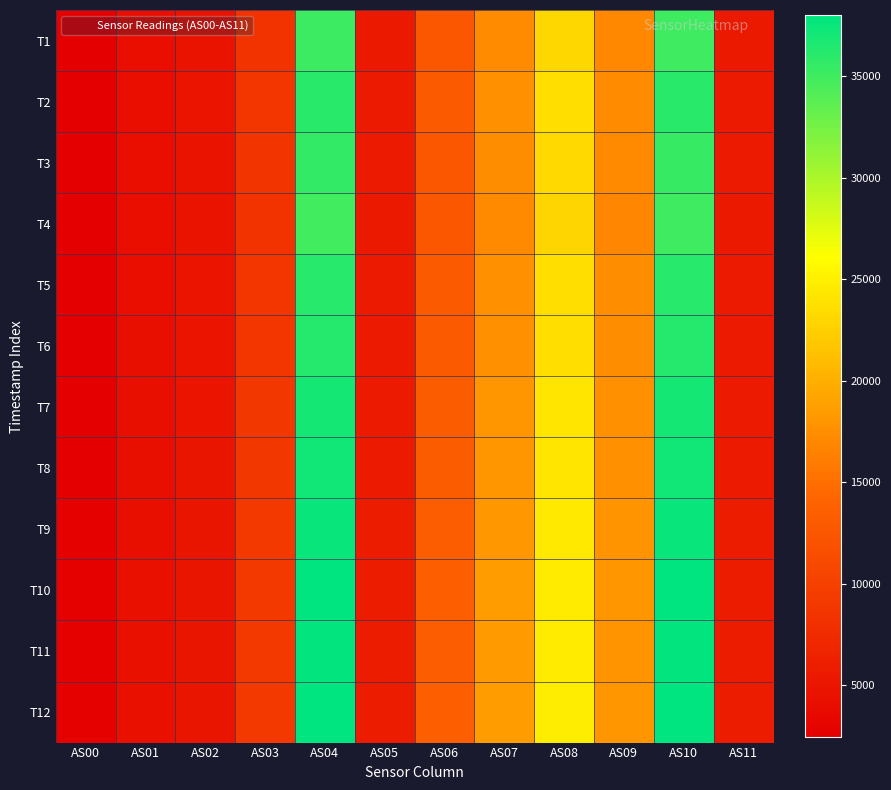

Reading left to right, list all the values displayed in this chart.

T1: AS00=2443	AS01=4142	AS02=4722	AS03=8533	AS04=35181	AS05=5466	AS06=12557	AS07=17195	AS08=23014	AS09=16896	AS10=35047	AS11=5452
T2: AS00=2490	AS01=4227	AS02=4820	AS03=8713	AS04=35983	AS05=5572	AS06=12860	AS07=17619	AS08=23590	AS09=17290	AS10=35961	AS11=5574
T3: AS00=2463	AS01=4180	AS02=4765	AS03=8609	AS04=35526	AS05=5514	AS06=12679	AS07=17362	AS08=23229	AS09=17046	AS10=35382	AS11=5498
T4: AS00=2422	AS01=4107	AS02=4683	AS03=8461	AS04=34874	AS05=5424	AS06=12528	AS07=17140	AS08=22955	AS09=16852	AS10=34968	AS11=5438
T5: AS00=2492	AS01=4229	AS02=4821	AS03=8728	AS04=36143	AS05=5584	AS06=12877	AS07=17647	AS08=23624	AS09=17308	AS10=36152	AS11=5588
T6: AS00=2498	AS01=4242	AS02=4836	AS03=8757	AS04=36264	AS05=5600	AS06=12921	AS07=17697	AS08=23689	AS09=17353	AS10=36268	AS11=5604
T7: AS00=2540	AS01=4316	AS02=4924	AS03=8906	AS04=37009	AS05=5700	AS06=13142	AS07=18028	AS08=24126	AS09=17658	AS10=36996	AS11=5702
T8: AS00=2545	AS01=4326	AS02=4934	AS03=8925	AS04=37120	AS05=5716	AS06=13176	AS07=18072	AS08=24184	AS09=17702	AS10=37142	AS11=5718
T9: AS00=2573	AS01=4365	AS02=4986	AS03=9024	AS04=37552	AS05=5772	AS06=13303	AS07=18248	AS08=24414	AS09=17859	AS10=37526	AS11=5770
T10: AS00=2592	AS01=4404	AS02=5028	AS03=9098	AS04=37943	AS05=5816	AS06=13416	AS07=18413	AS08=24631	AS09=18014	AS10=37944	AS11=5818
T11: AS00=2585	AS01=4394	AS02=5012	AS03=9072	AS04=37784	AS05=5800	AS06=13386	AS07=18363	AS08=24574	AS09=17970	AS10=37809	AS11=5802
T12: AS00=2593	AS01=4412	AS02=5031	AS03=9112	AS04=38010	AS05=5824	AS06=13434	AS07=18438	AS08=24665	AS09=18040	AS10=38000	AS11=5828